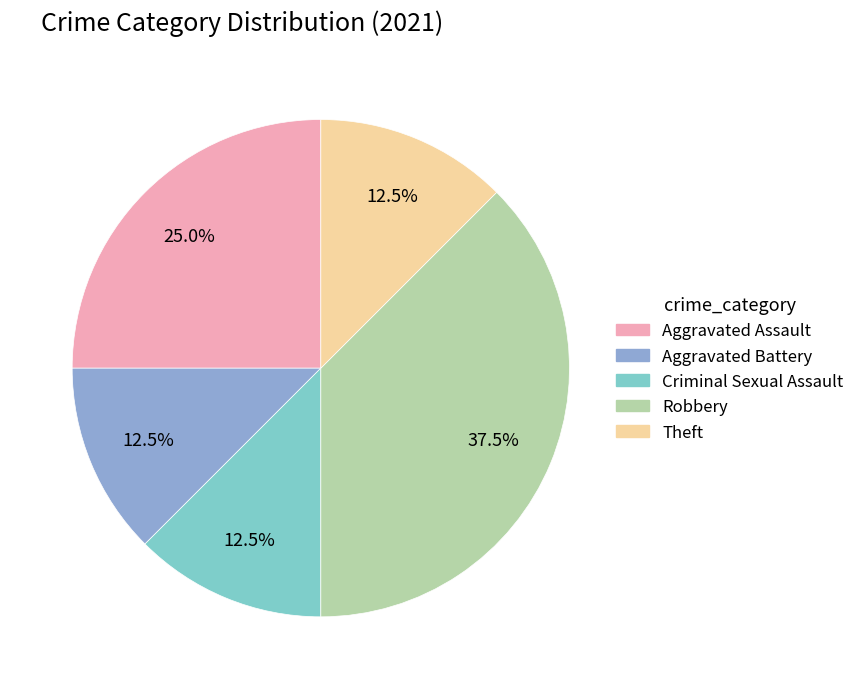

Approximately how many times larger is the value at Aggravated Assault compared to Theft?

2.0